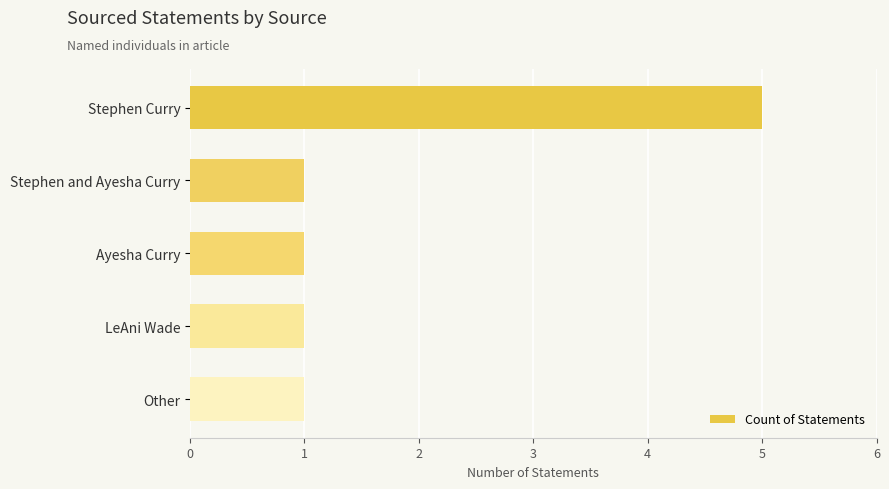

What is the ratio of the value at Stephen and Ayesha Curry to the value at Other?

1.0